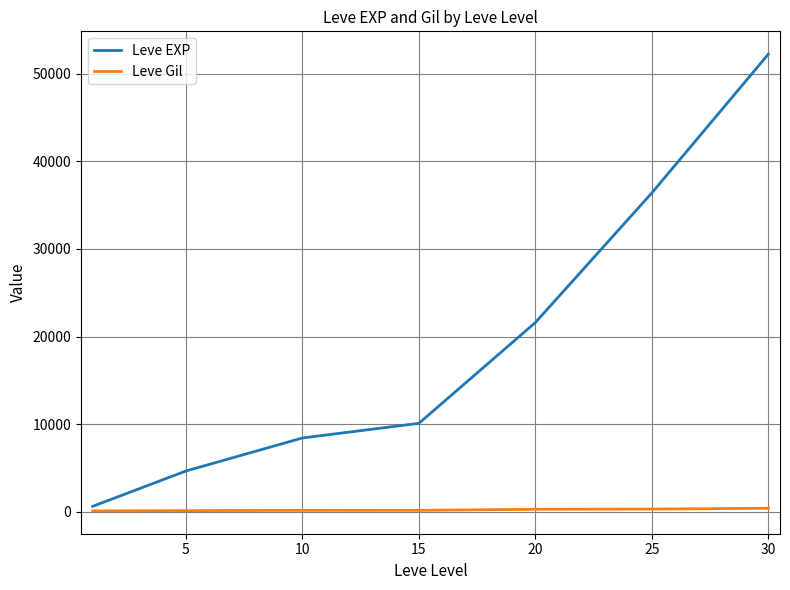

How many lines are shown in the chart?

2